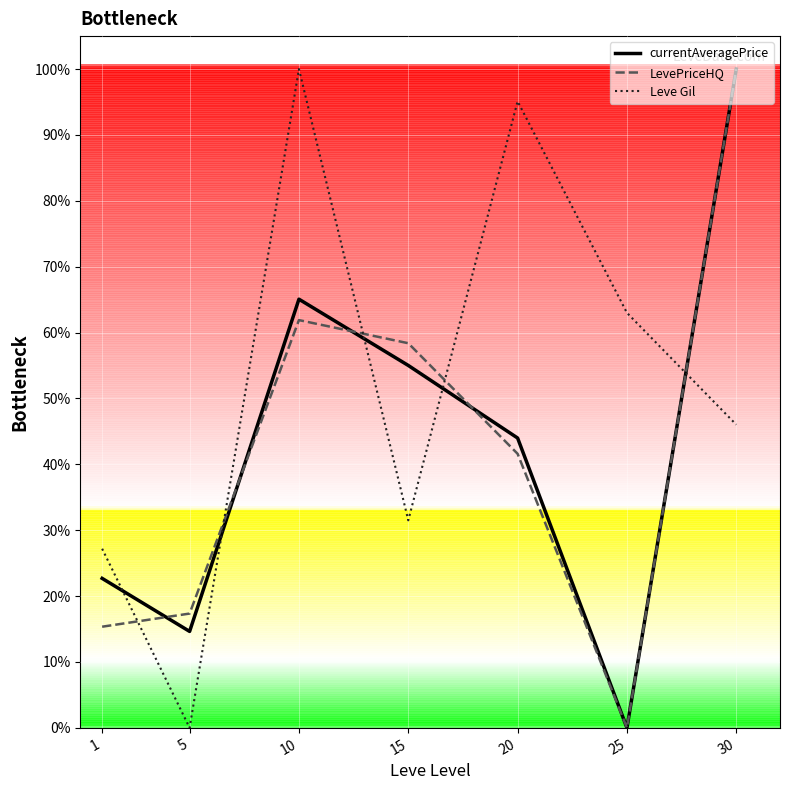

True or false: currentAveragePrice and LevePriceHQ intersect in this chart.

True